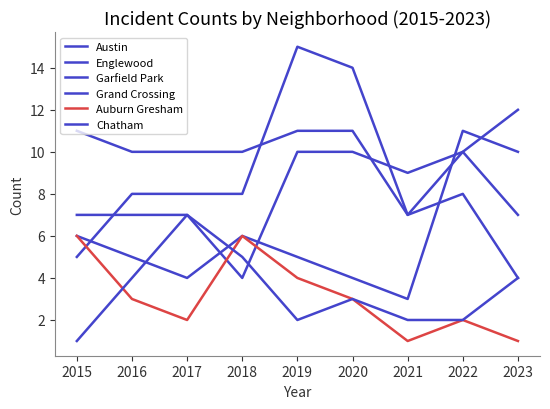

Does the chart have visible grid lines?

No